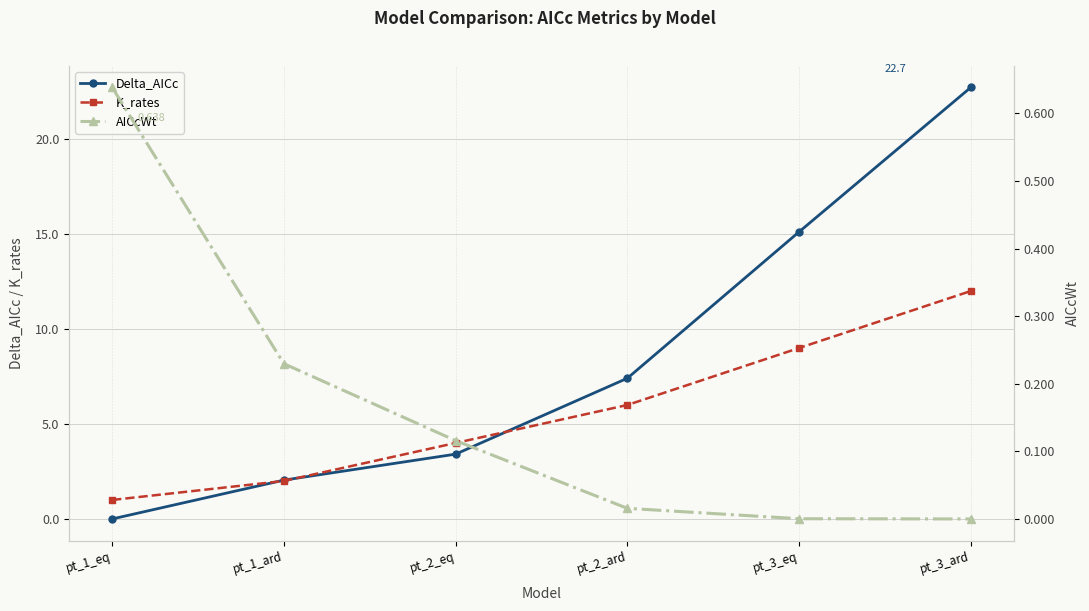

What is the difference between the maximum and minimum values in the K_rates series?

11.0